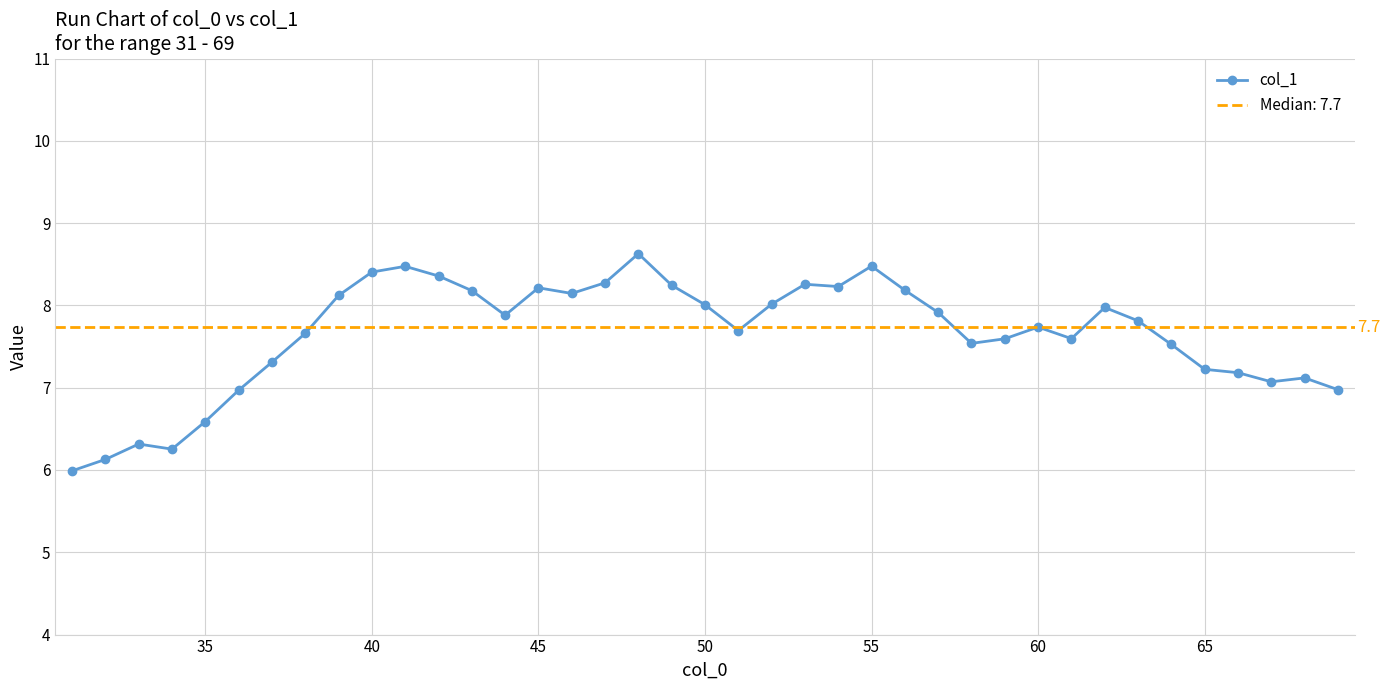

True or false: col_1 has a value of 6.6 at 35.

True